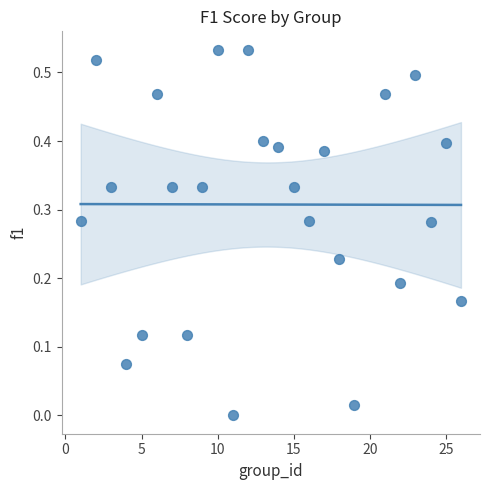

How many data points are displayed?

25